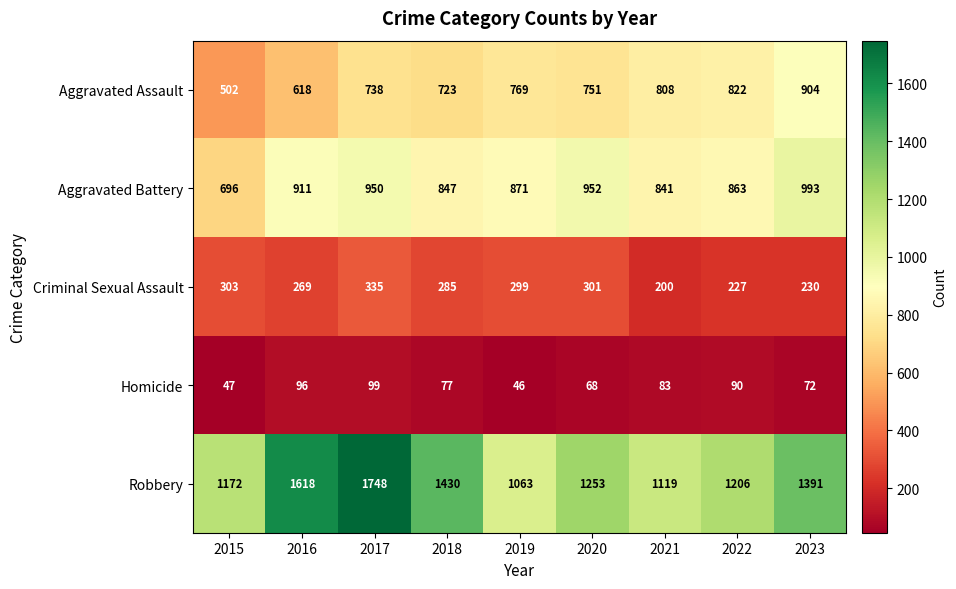

True or false: Homicide has a value of 90 at 2022.

True